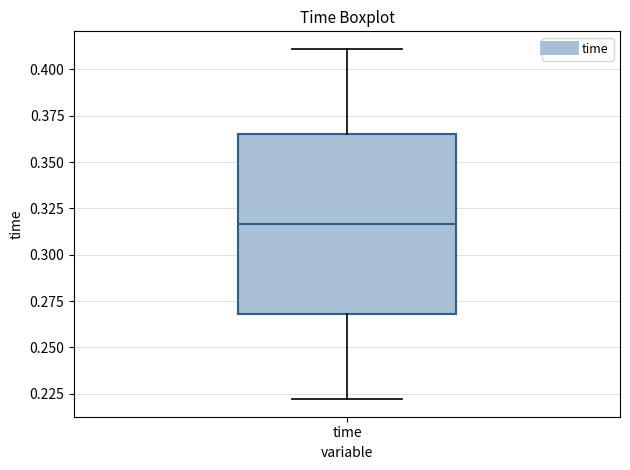

Read this box plot against the y-axis: the position of the median line, the range covered by the box, and the ends of both whiskers. The values are not printed on the chart, so give them approximately, as read against the axis.

median 0.315, box 0.270 to 0.365, whiskers 0.220 to 0.410